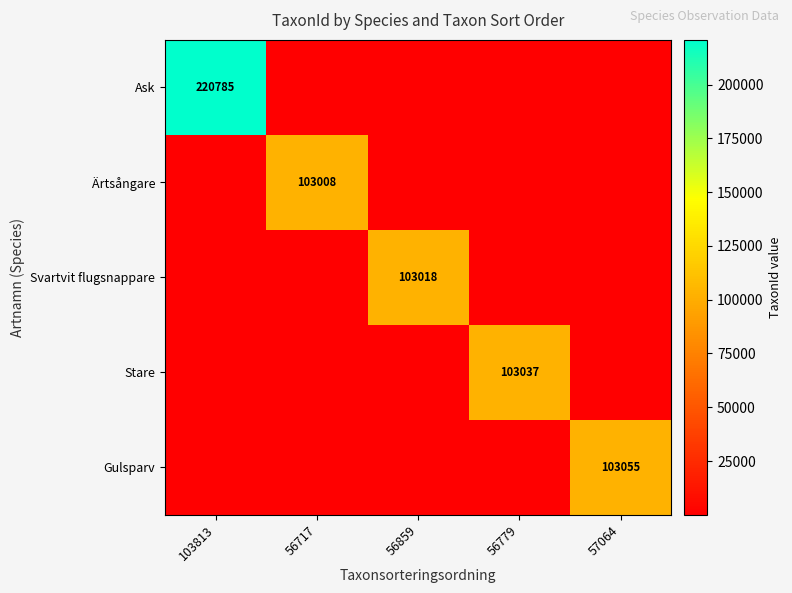

Is it true that Gulsparv equals 139436 at 57064?

False